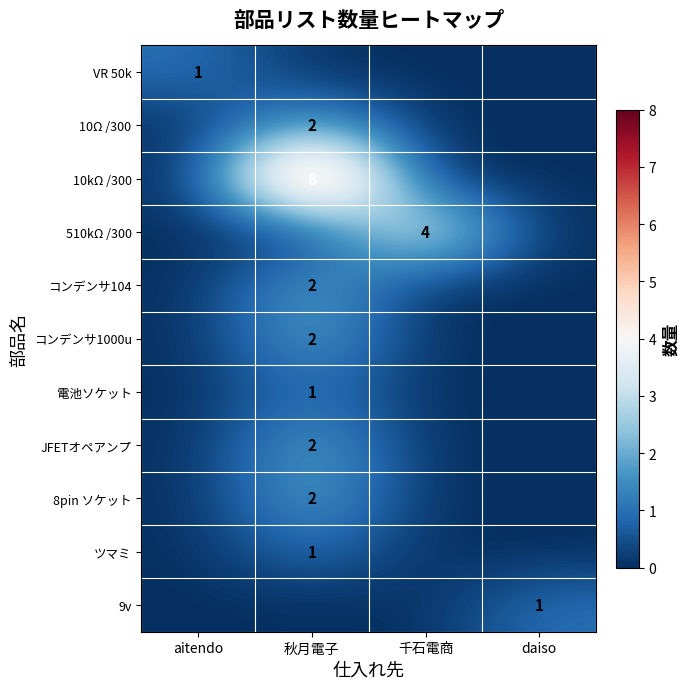

What is the difference between the highest and lowest values at aitendo?

1